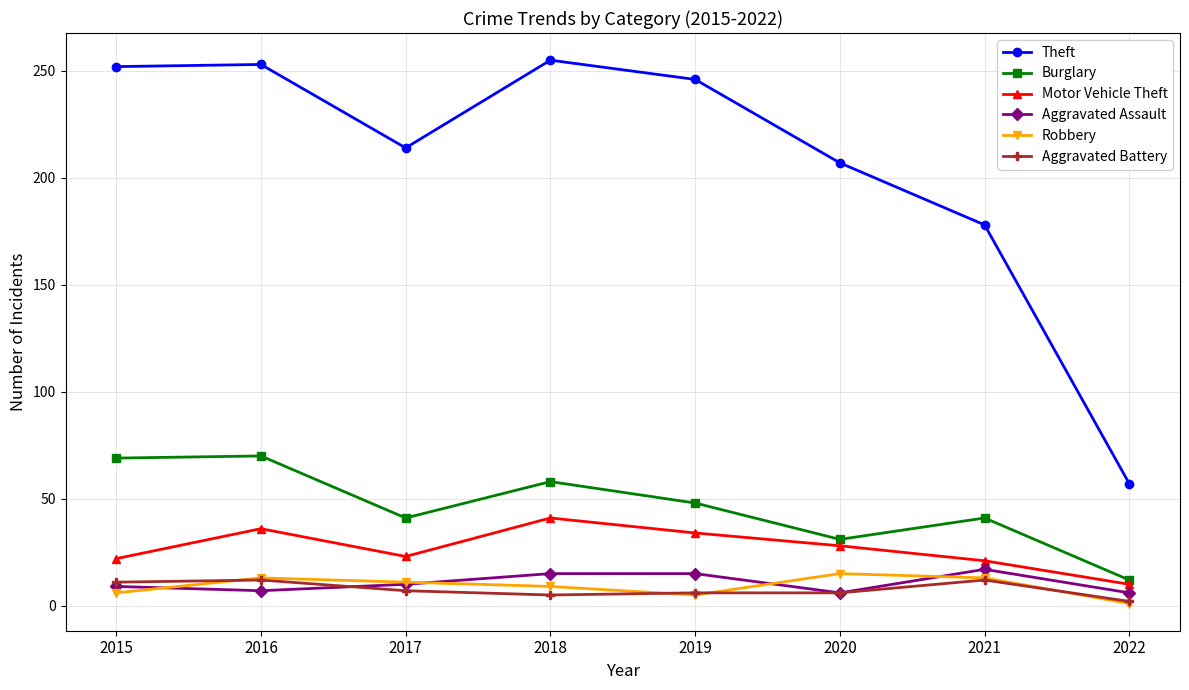

True or false: Theft and Burglary intersect in this chart.

False